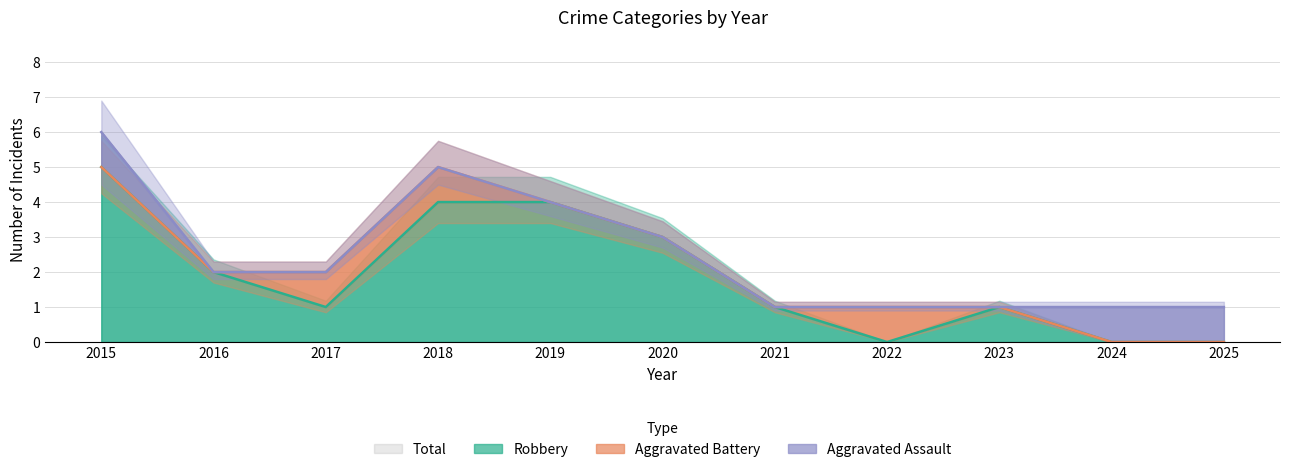

Which series has the largest range (max minus min)?

Robbery